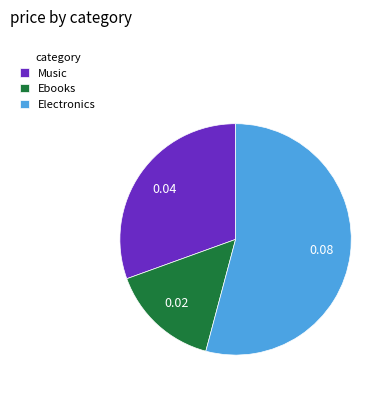

How many slices are in this pie chart?

3